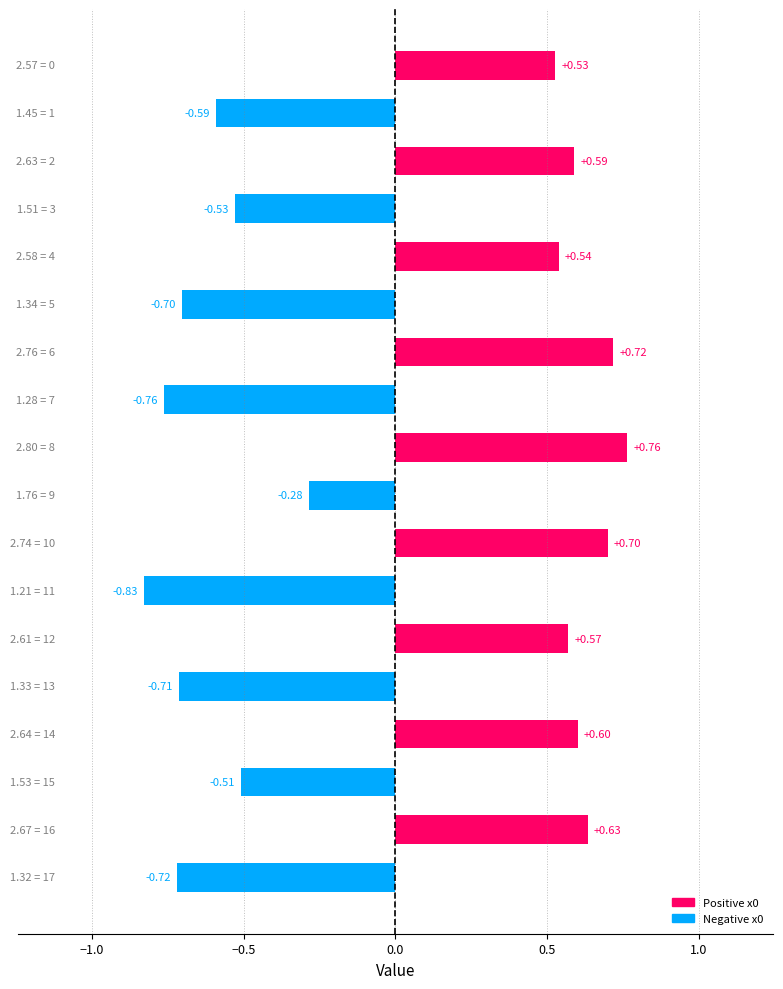

What is the difference between the second highest and minimum values?

1.5